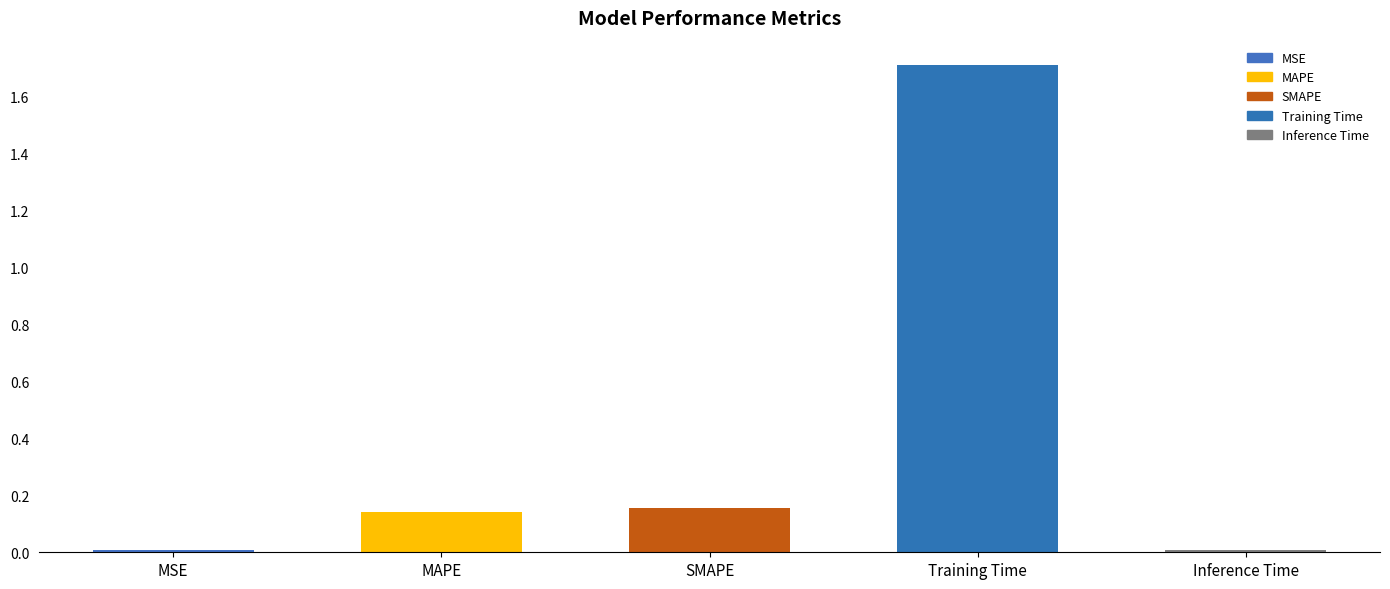

What is the maximum value shown in the chart?

1.7